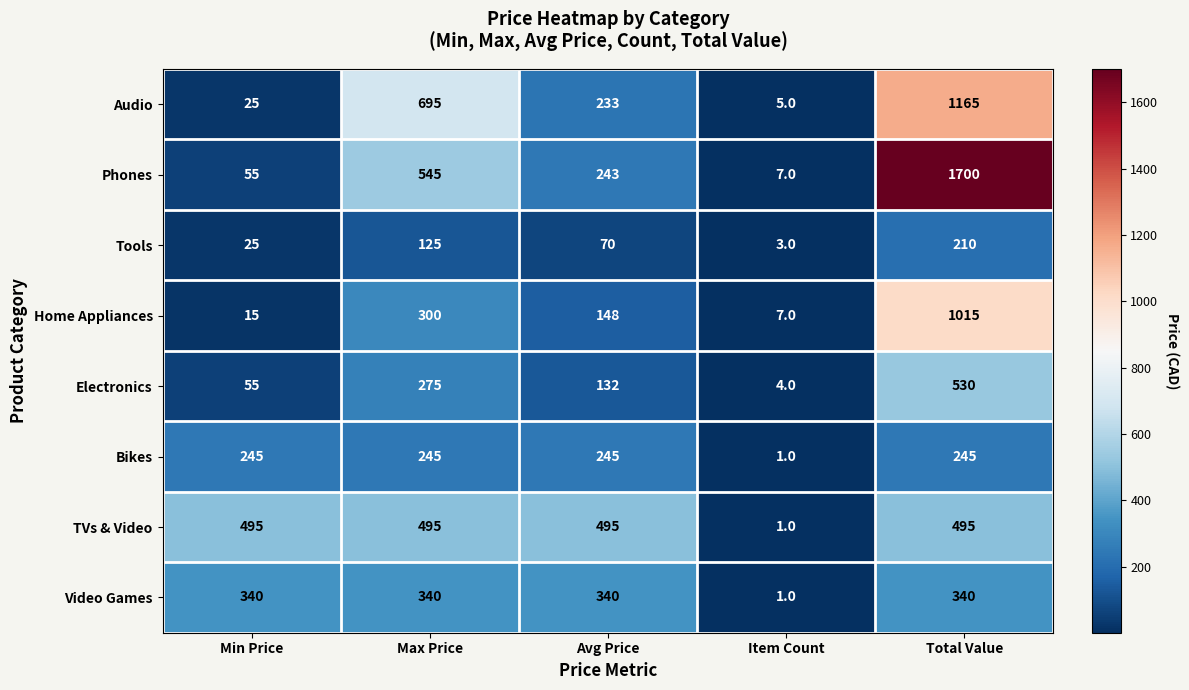

What is the difference between the second highest and minimum values in the Electronics series?

271